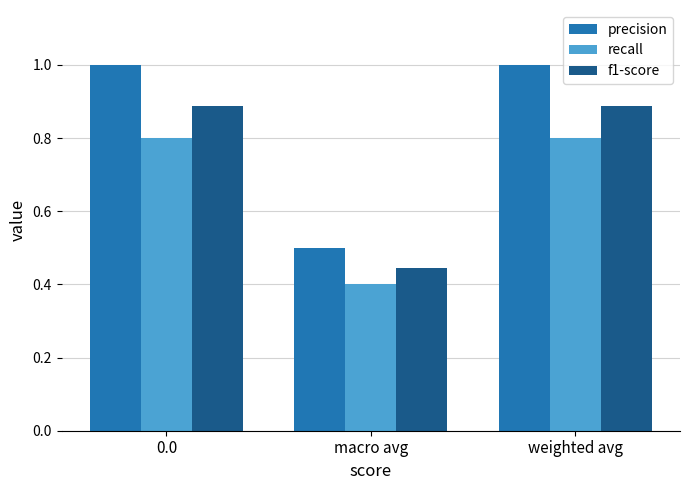

What is the value of the precision bar at the 2nd from the left?

0.5